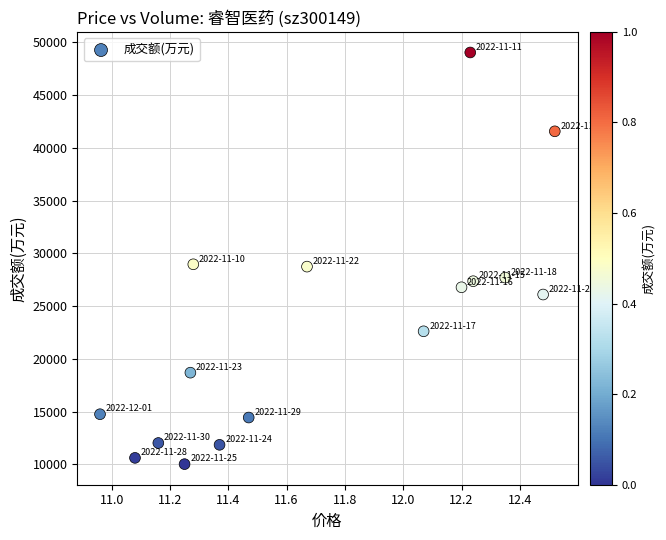

What is the range of Y values (max minus min)?

39002